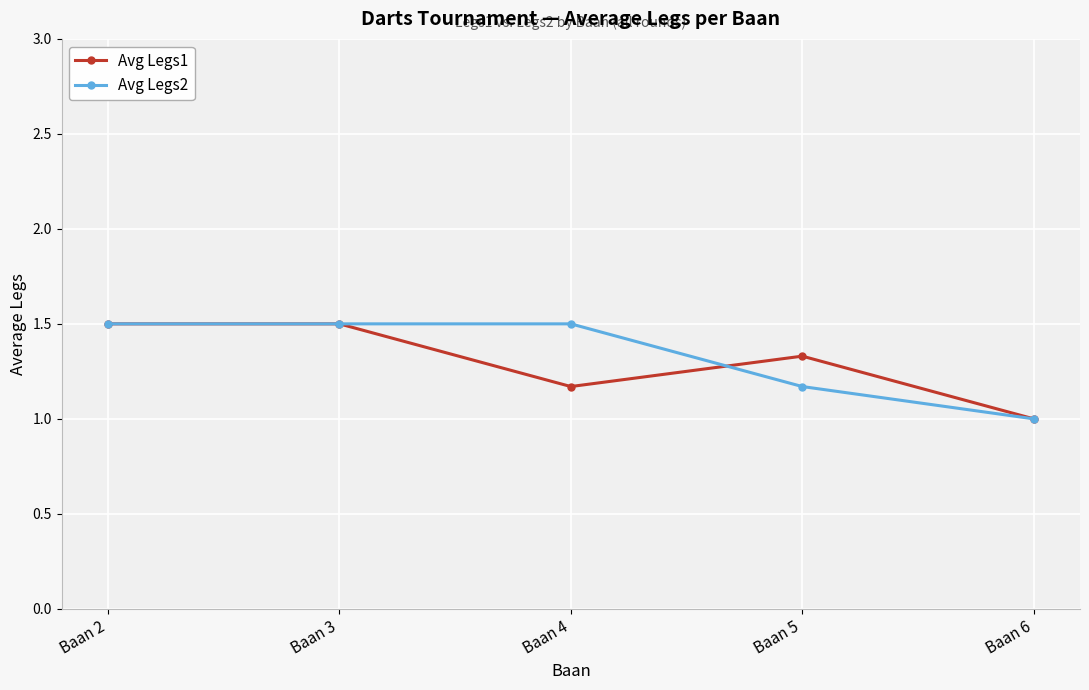

At which category does Avg Legs1 reach its first local valley?

Baan 4